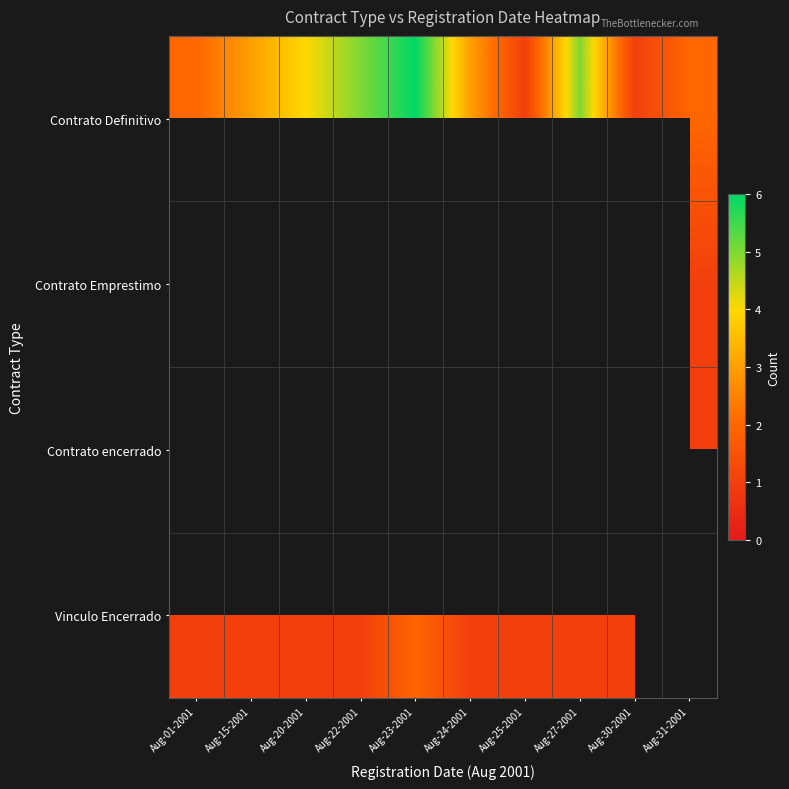

List the labels in order of Contrato Emprestimo value, smallest first.

Aug-01-2001, Aug-15-2001, Aug-20-2001, Aug-22-2001, Aug-23-2001, Aug-24-2001, Aug-25-2001, Aug-27-2001, Aug-30-2001, Aug-31-2001